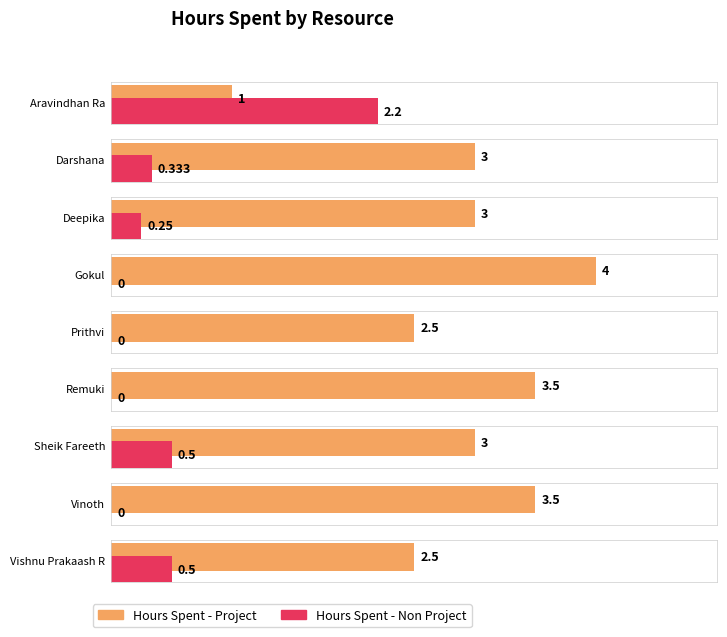

The value of Hours Spent - Project at Aravindhan Ra is 1.0. True or false?

True